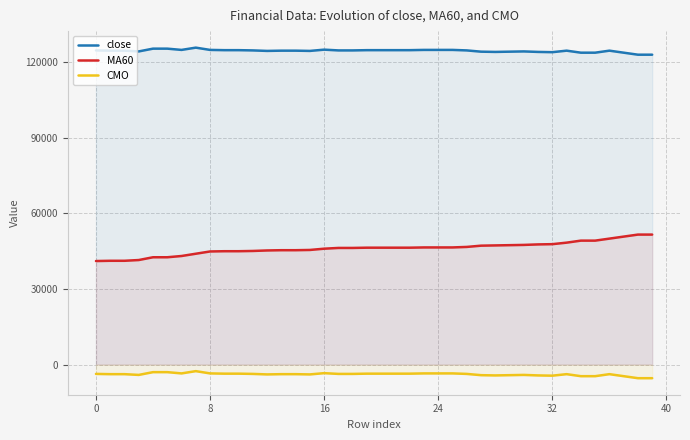

List the series in order of their overall mean, highest first.

close, MA60, CMO